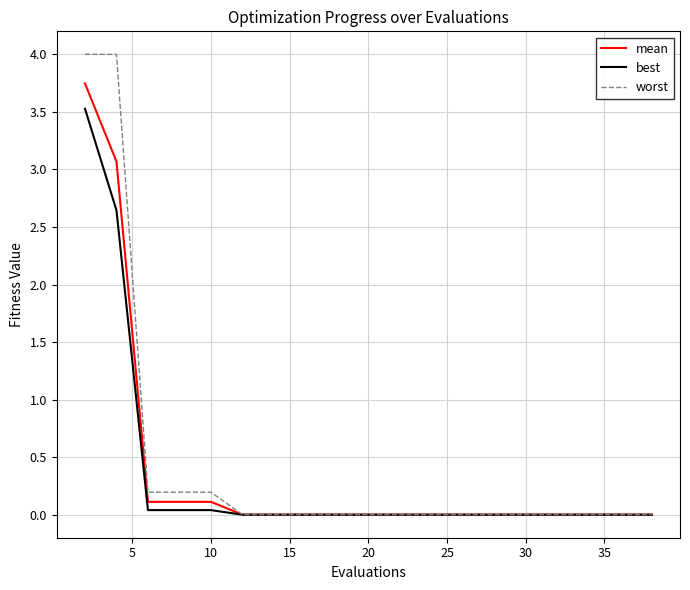

What is the maximum value shown in the chart?

4.0